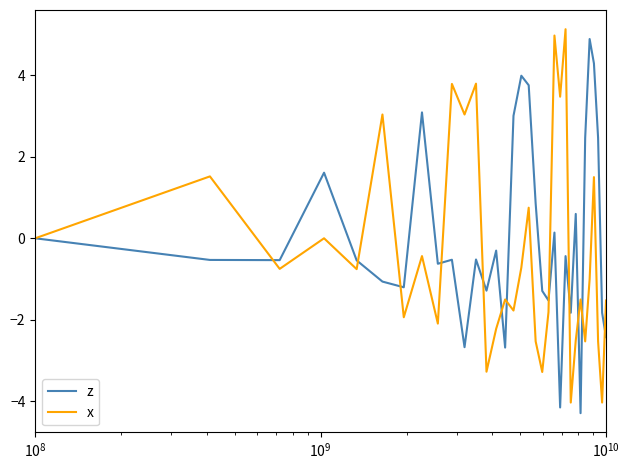

What is the maximum value for x?

5.1